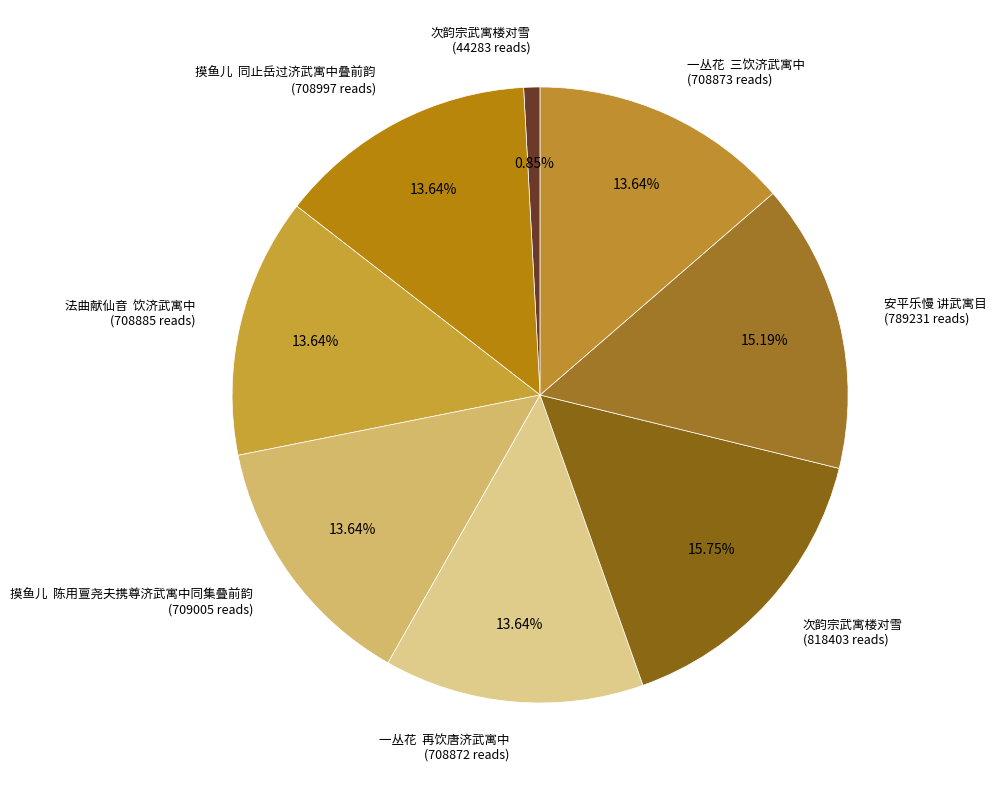

Approximately how many times larger is the value at 摸鱼儿 同止岳过济武寓中叠前韵 (708997 reads) compared to 次韵宗武寓楼对雪 (818403 reads)?

0.9